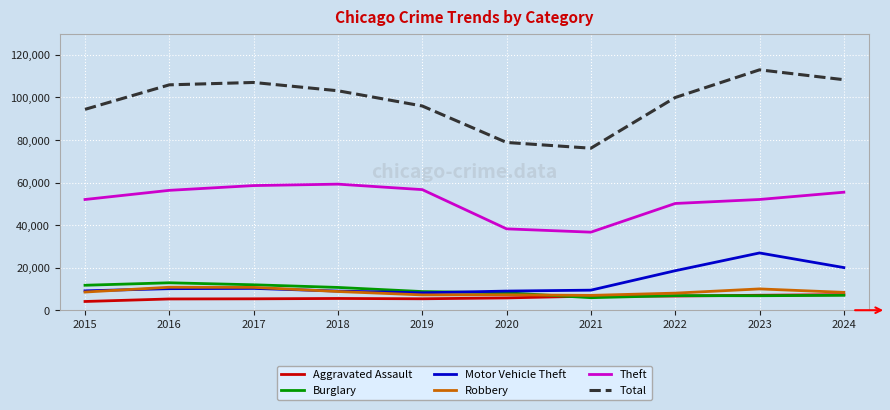

What is the difference between the highest and lowest values at 2017?

101690